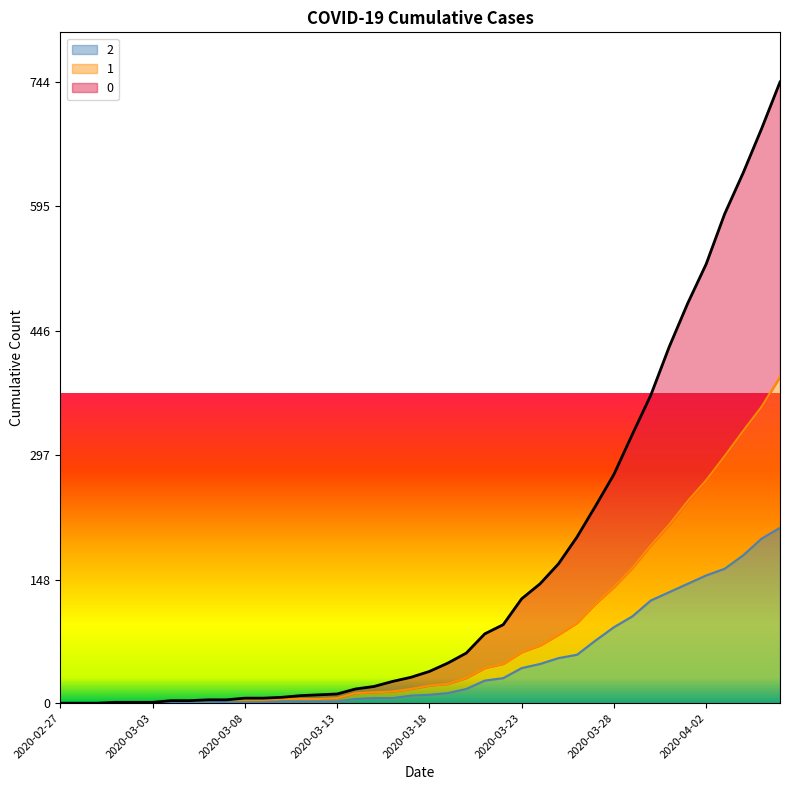

The 0 series shows 1199 at 2020-04-06. True or false?

False